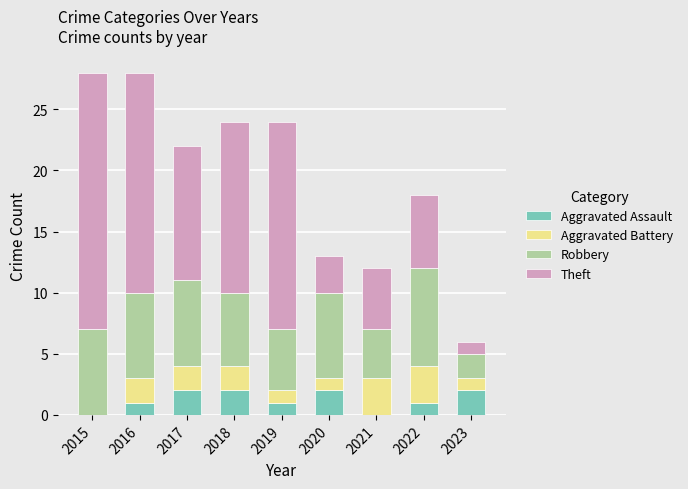

Are the bars grouped side by side (vs. stacked)?

No